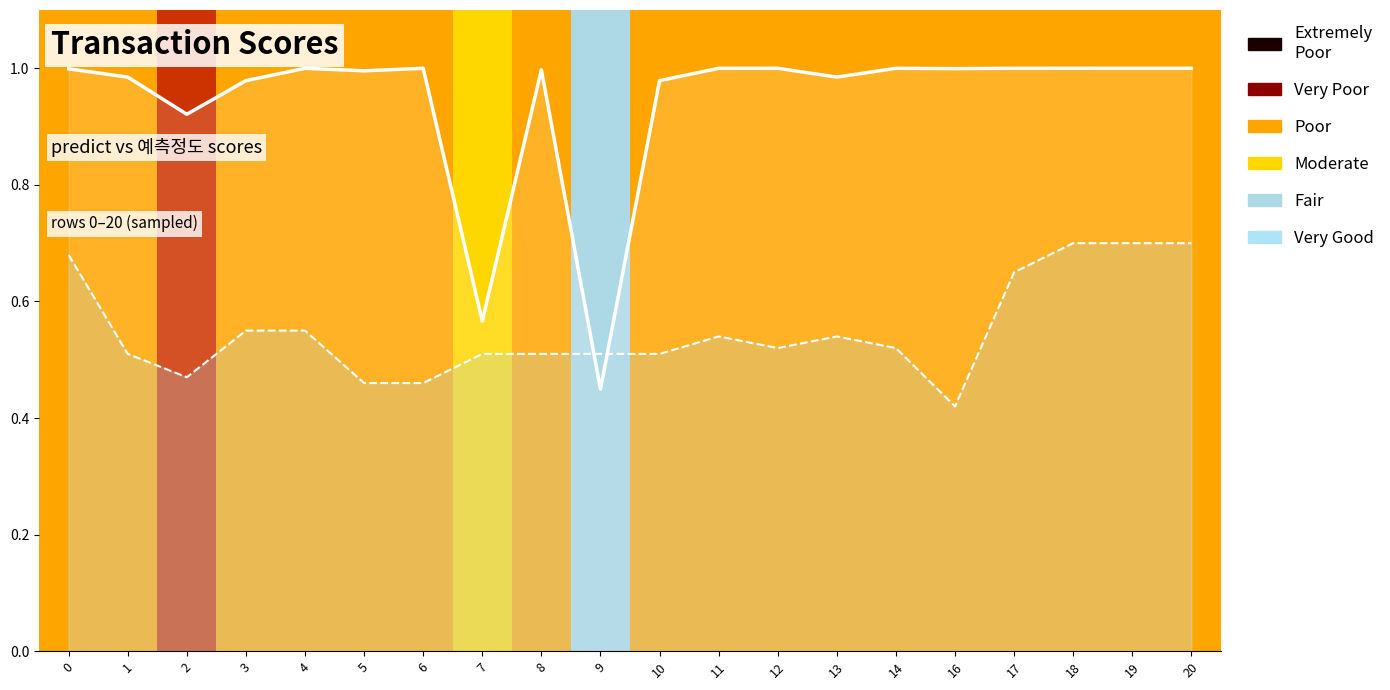

Reading right to left, extract all data points from this chart.

predict: 1.0	1.0	1.0	1.0	1.0	1.0	1.0	1.0	1.0	1.0	0.4	1.0	0.6	1.0	1.0	1.0	1.0	0.9	1.0	1.0
예측정도: 0.7	0.7	0.7	0.7	0.4	0.5	0.5	0.5	0.5	0.5	0.5	0.5	0.5	0.5	0.5	0.6	0.6	0.5	0.5	0.7